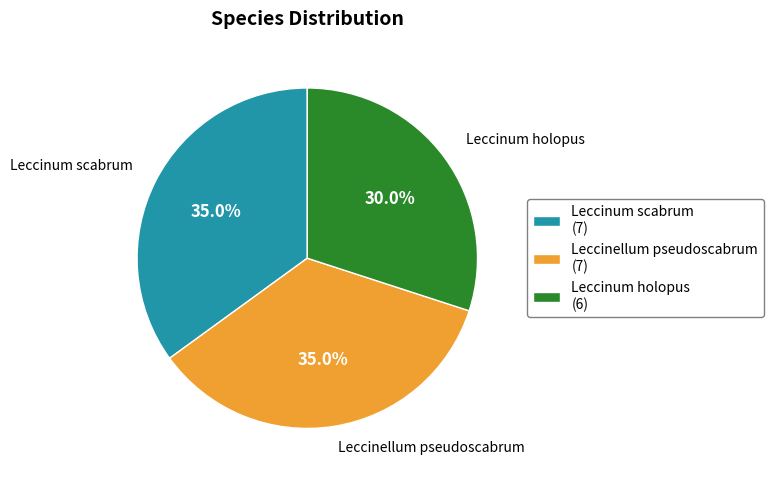

Does Leccinum holopus account for over 50% of the chart?

No